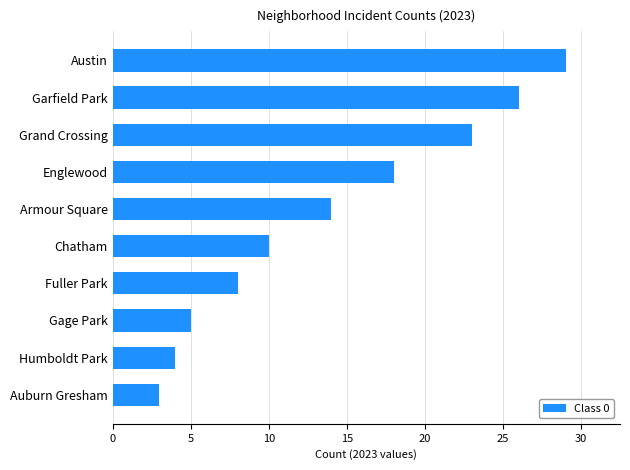

What is the sum of all values?

140